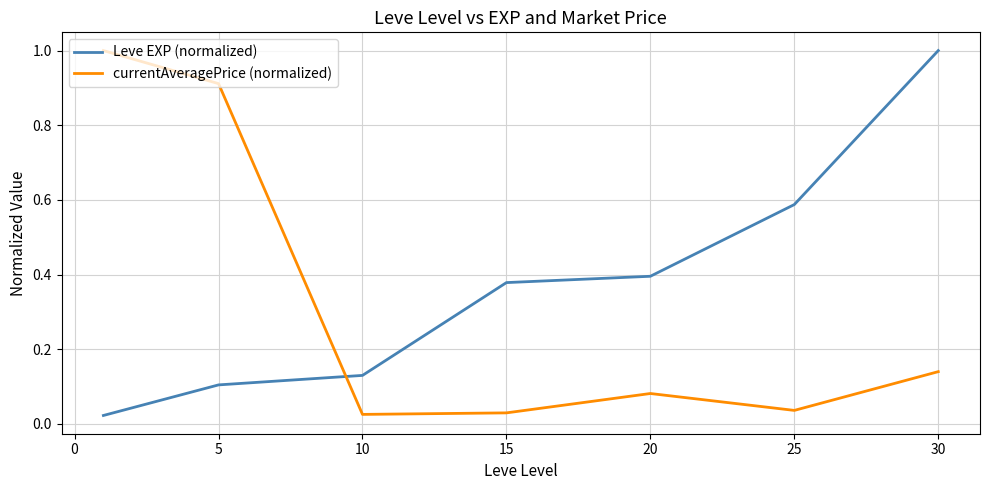

At how many categories does at least one series exceed 0?

7